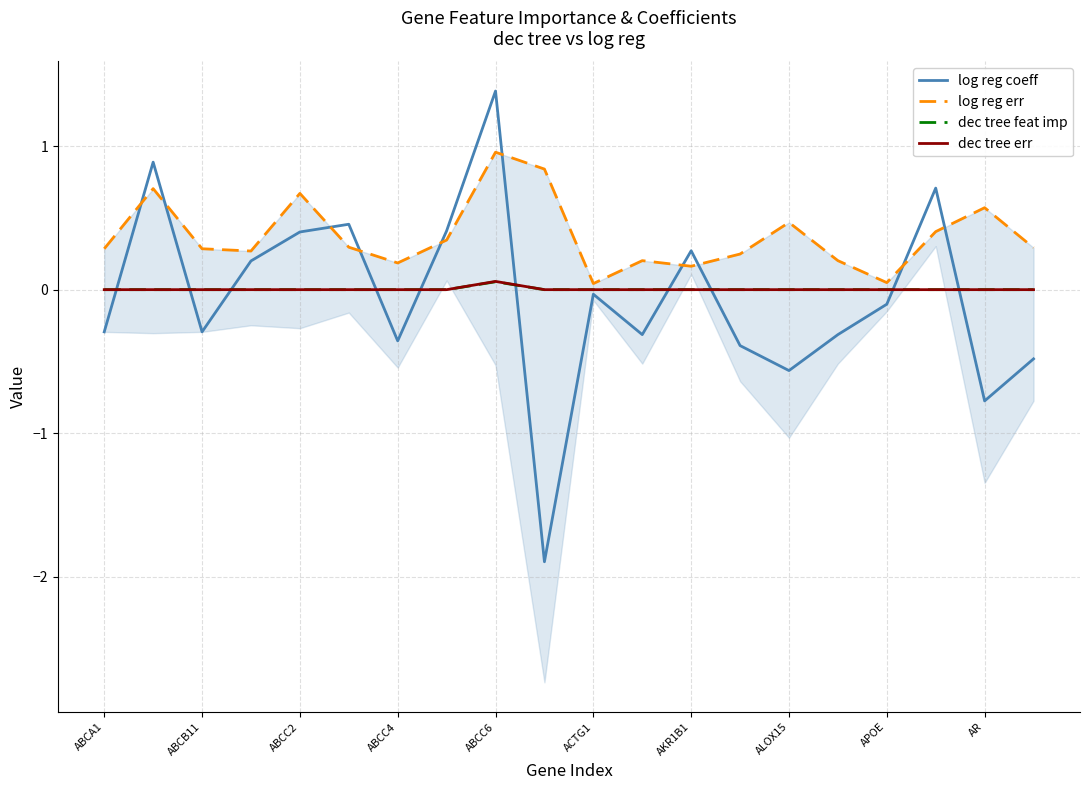

Rank the series by their maximum value, from lowest to highest.

dec tree feat imp, dec tree err, log reg err, log reg coeff